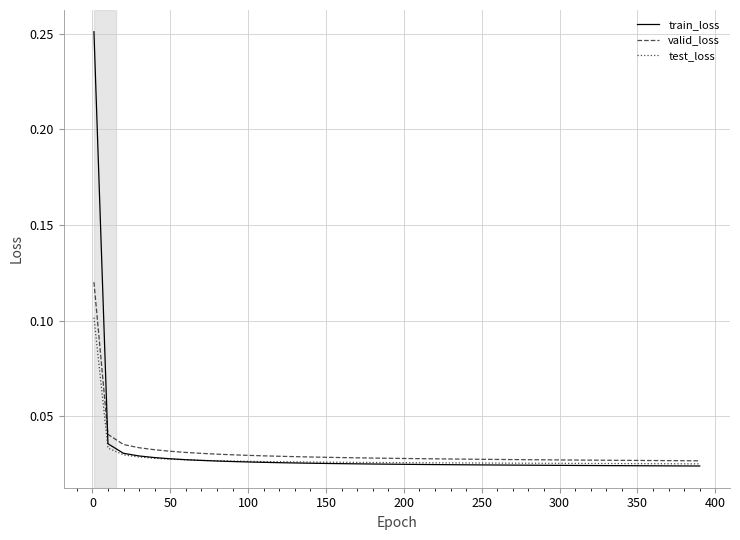

Which series has the widest spread of values?

train_loss